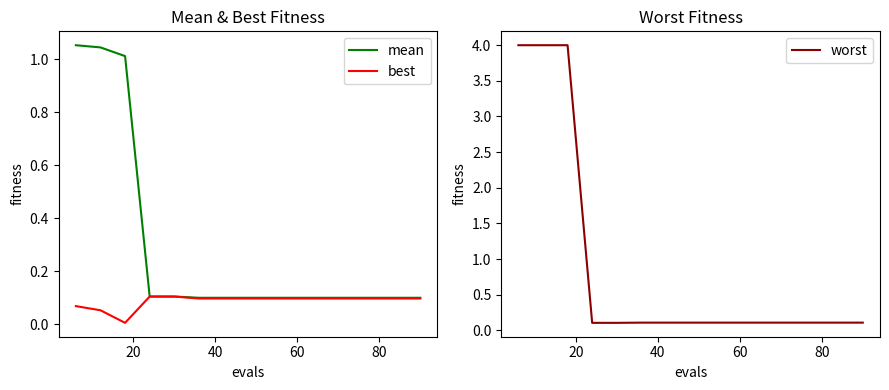

Is the value of best at 6 greater than the value of mean at 10?

No